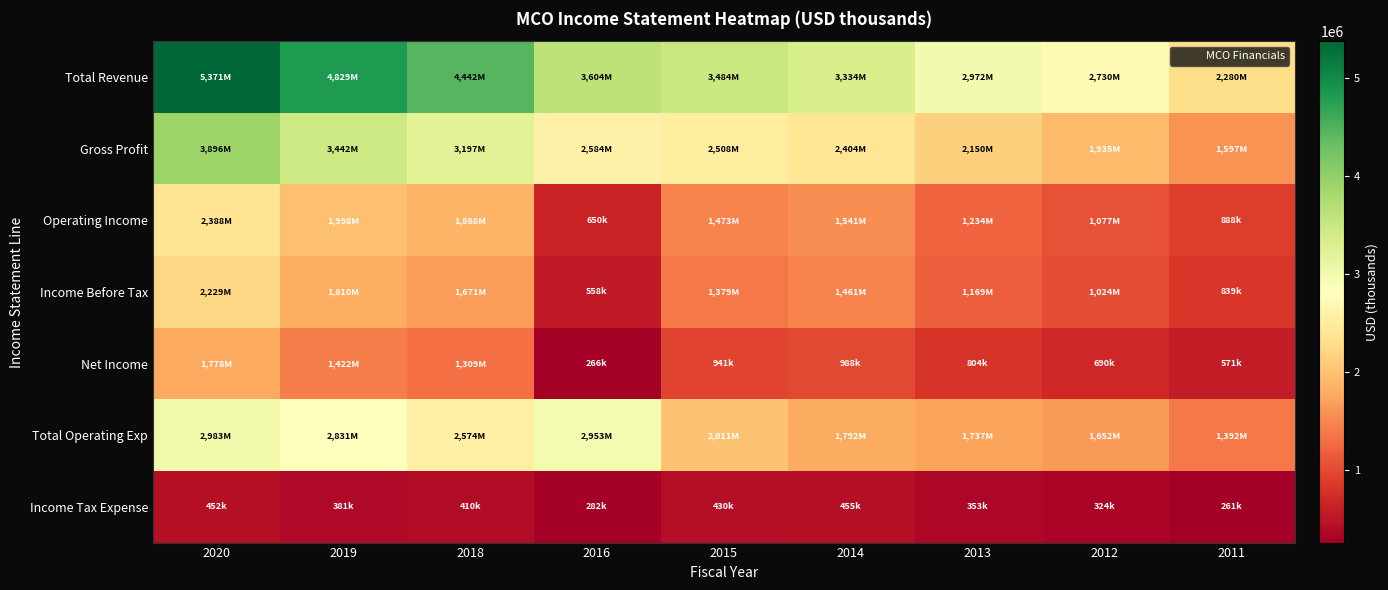

How many data points does each series have?

9